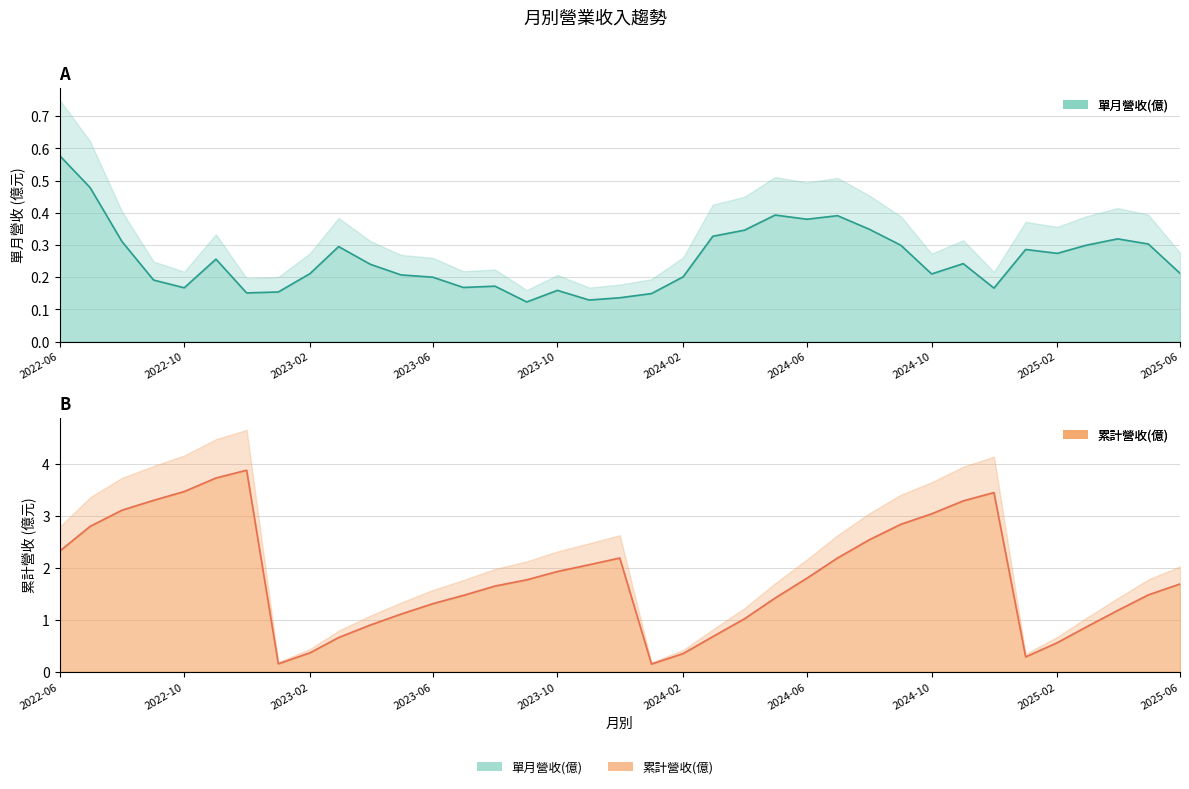

Where is the first local maximum for 累計營收(億)?

2022-12-01